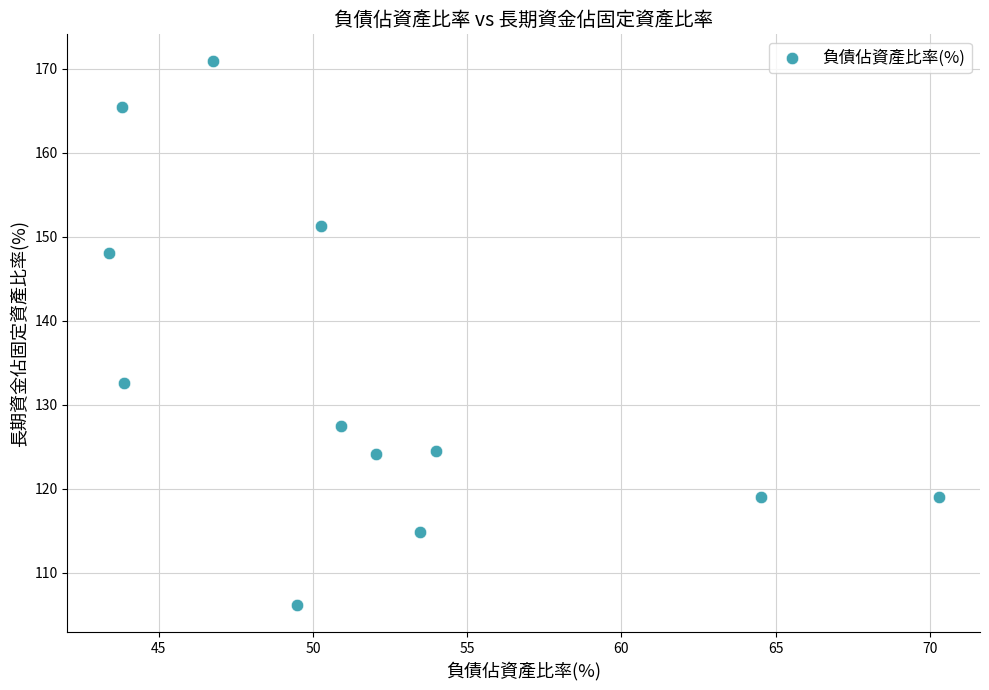

What Y value in the scatter plot is closest to 138?

132.6